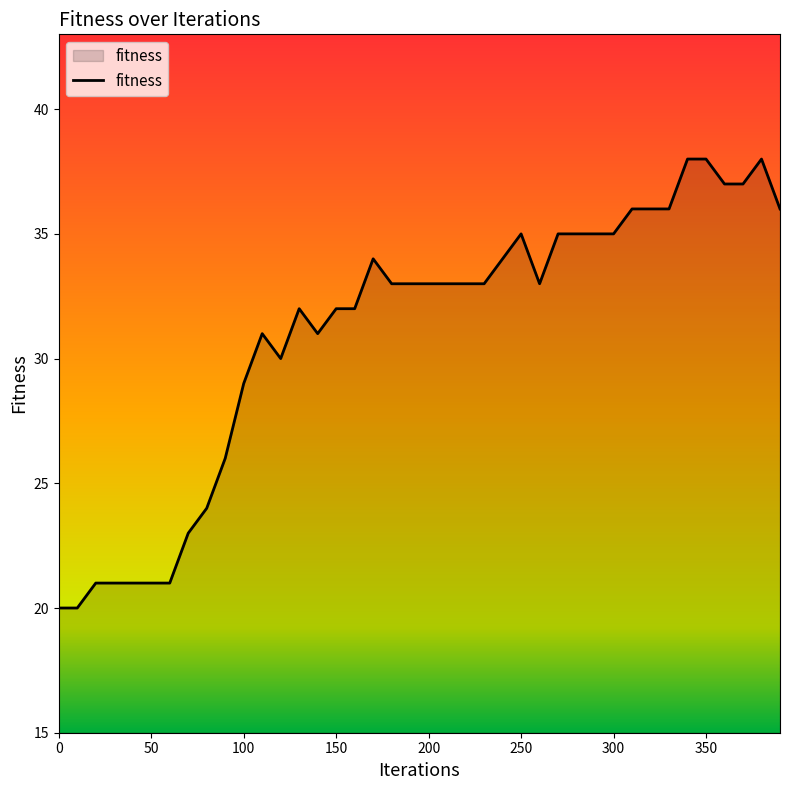

How many lines are shown in the chart?

1